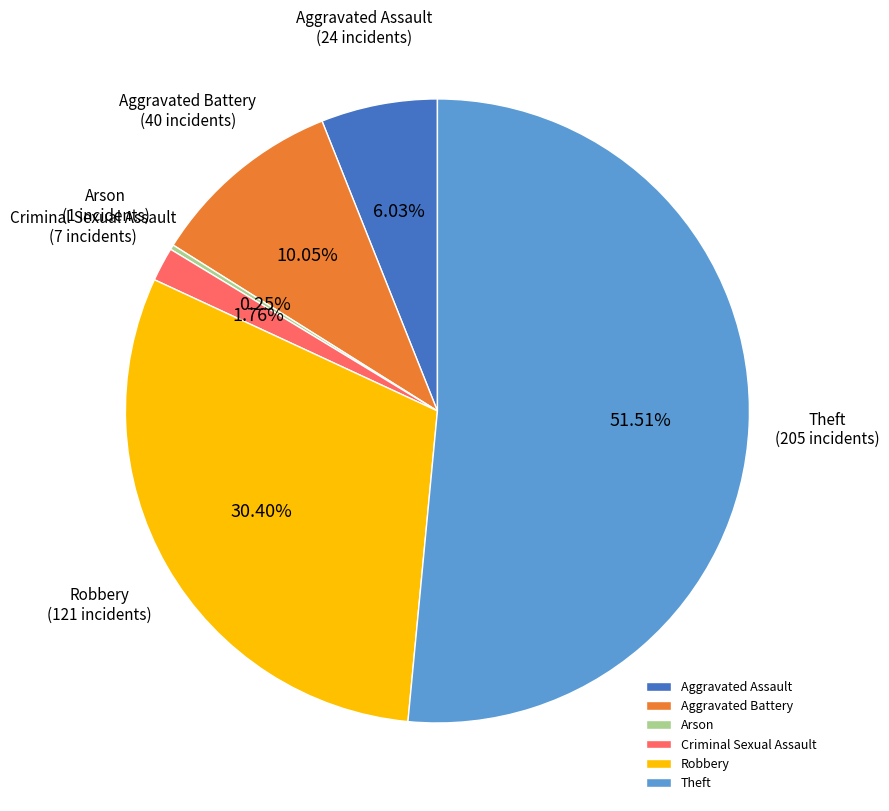

Does Aggravated Battery account for over 50% of the chart?

No